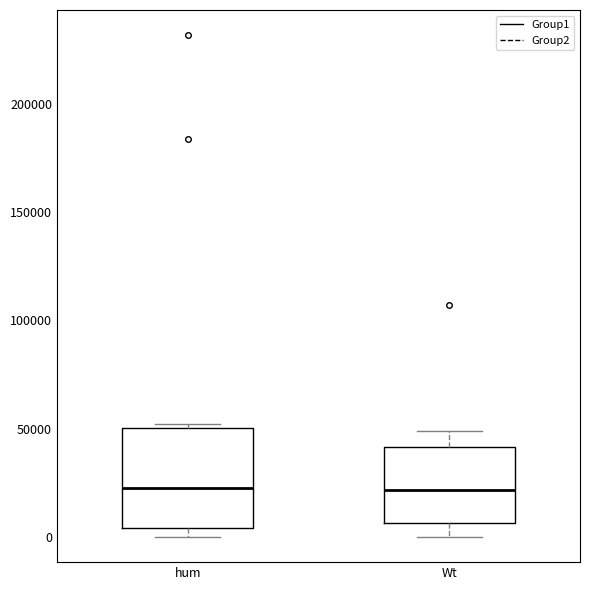

Which box is the tallest, from its lower edge to its upper edge?

hum